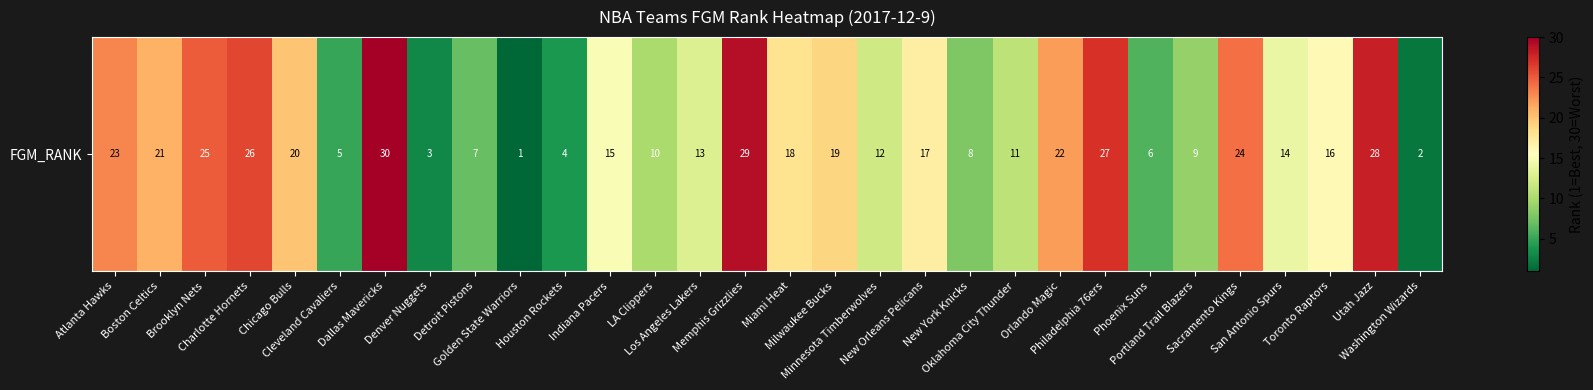

Reading left to right, list all the values displayed in this chart.

23	21	25	26	20	5	30	3	7	1	4	15	10	13	29	18	19	12	17	8	11	22	27	6	9	24	14	16	28	2